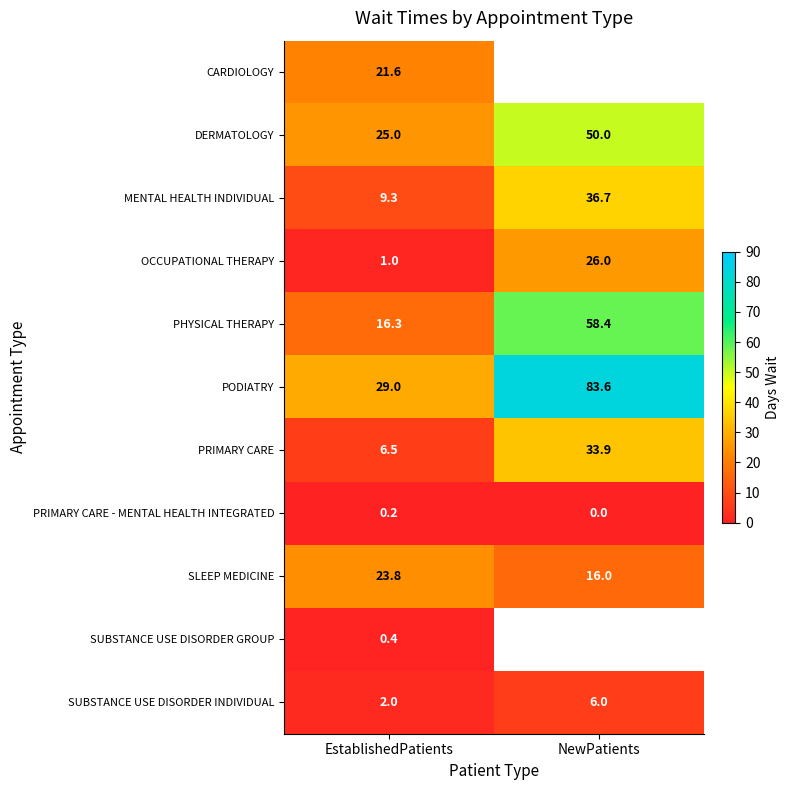

What value does the PHYSICAL THERAPY series have at EstablishedPatients?

16.3